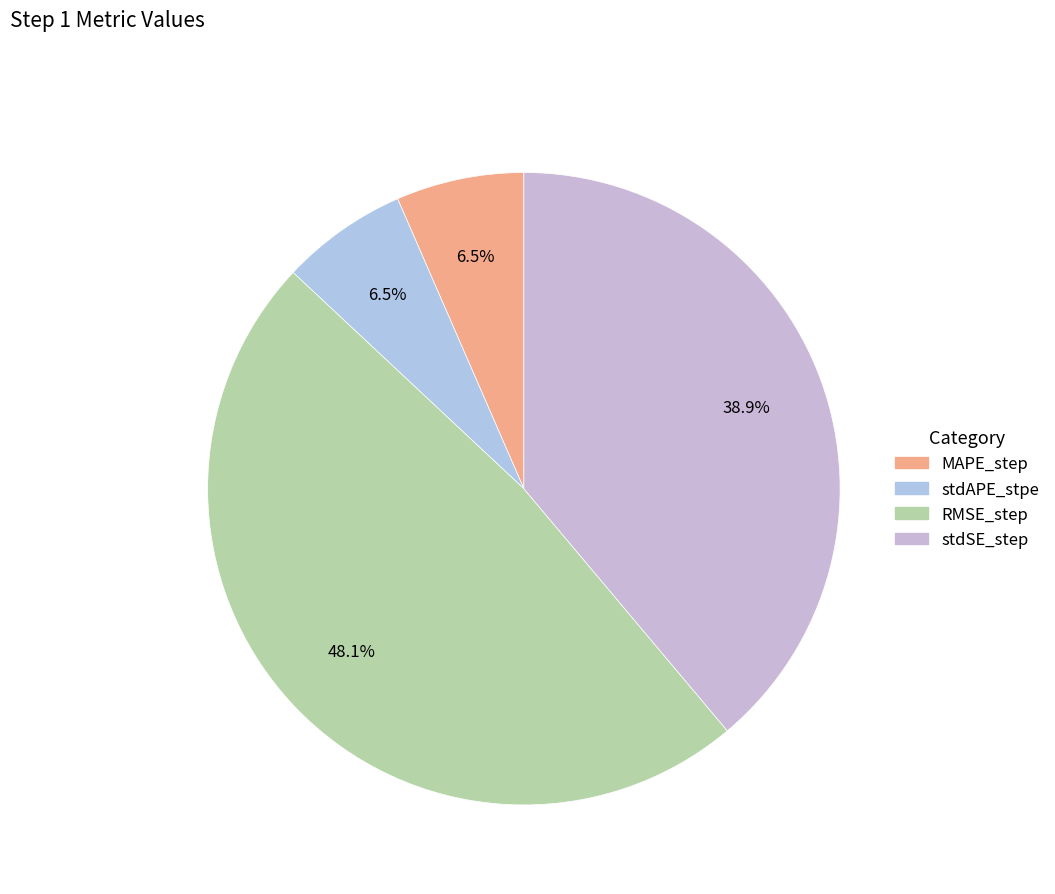

How many segments does this pie chart have?

4